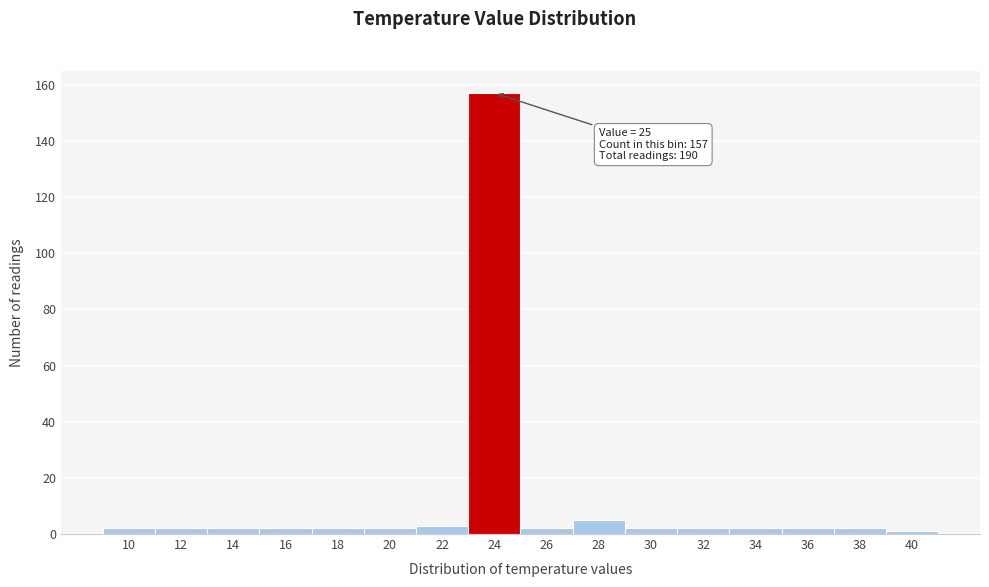

Reading left to right, list all the values displayed in this chart.

2	2	2	2	2	2	3	157	2	5	2	2	2	2	2	1